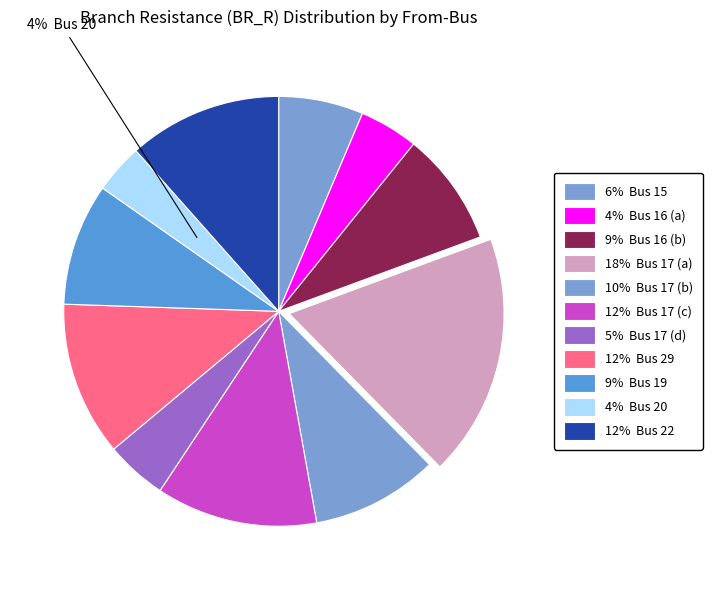

To the nearest percent, what is the average slice percentage?

9%